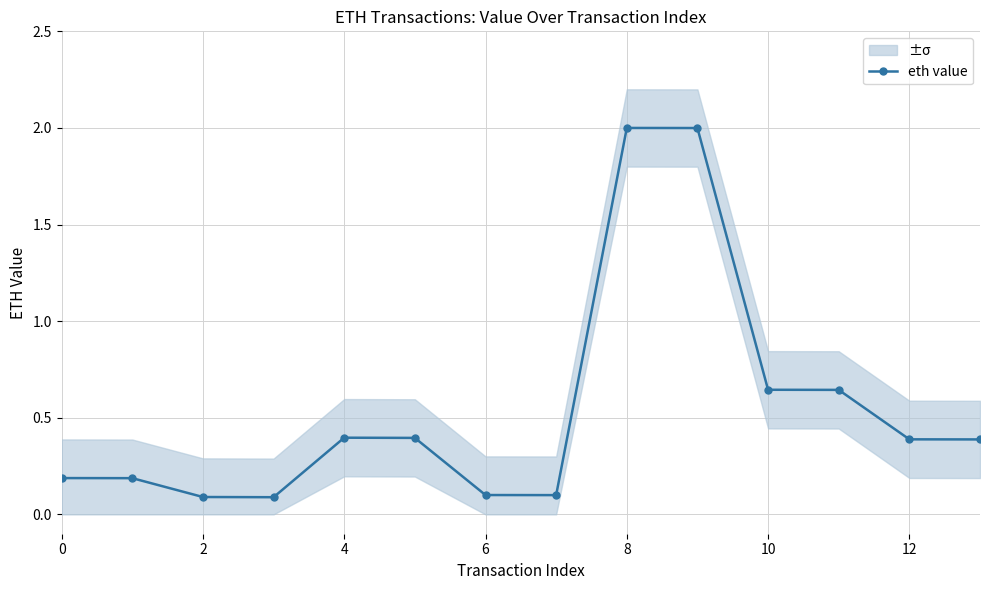

True or false: eth value has more than 0 points higher than both neighbors.

True